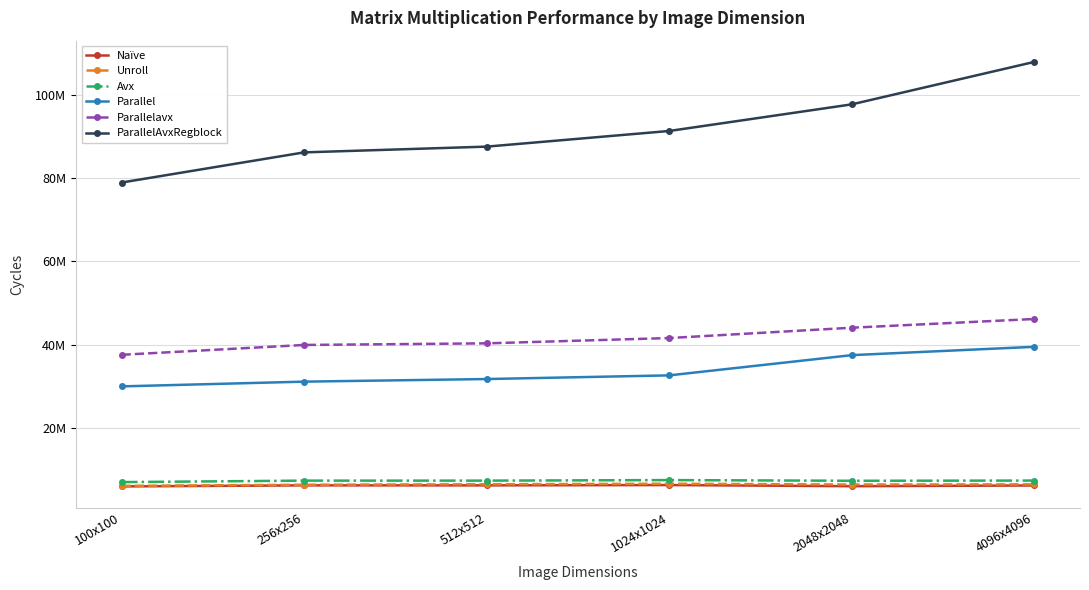

Which series has the widest spread of values?

ParallelAvxRegblock